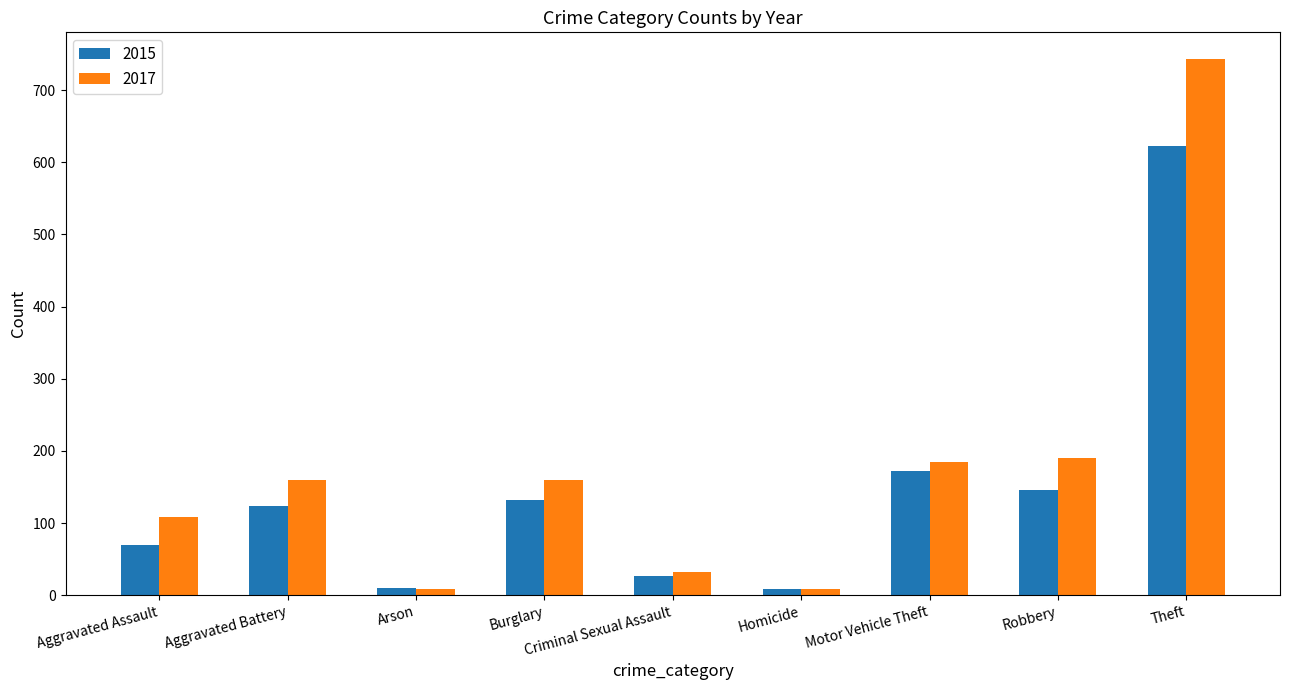

Rank the series by their maximum value, from lowest to highest.

2015, 2017